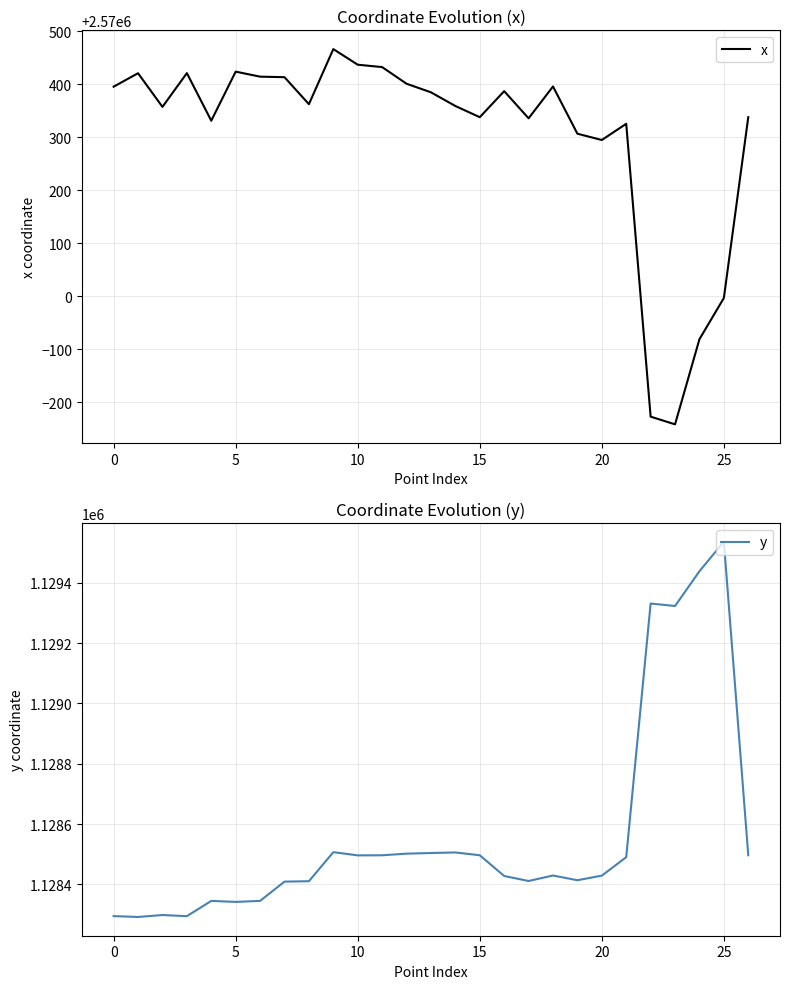

The x series shows 3382281.0 at 17. True or false?

False